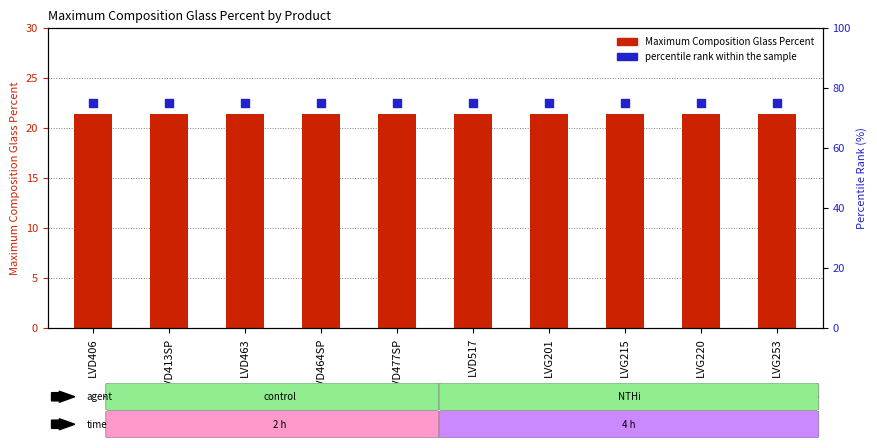

At how many categories does at least one series exceed 35?

10